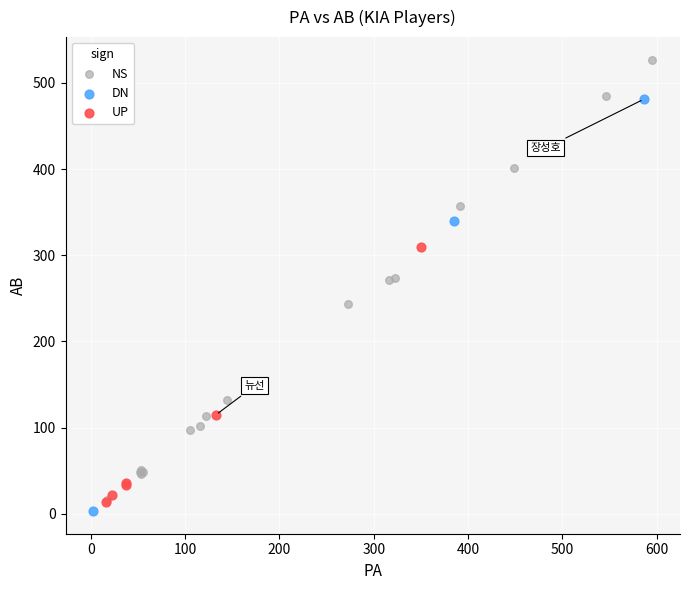

Which series contains the highest Y value?

NS